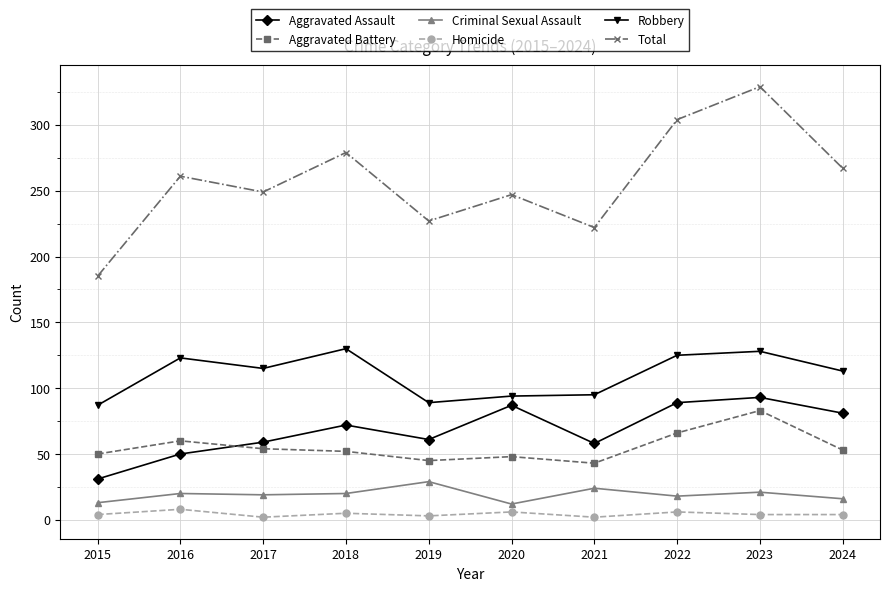

The value of Total at 2024 is 468. True or false?

False